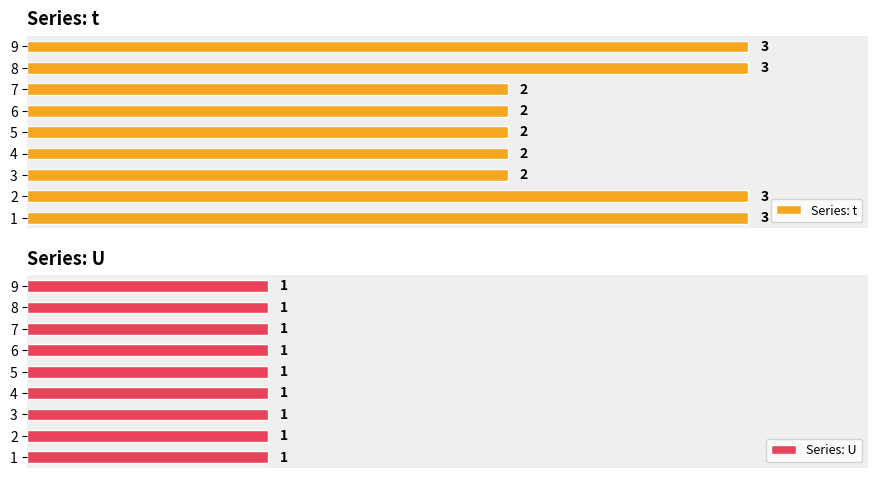

How many groups of bars are there?

9